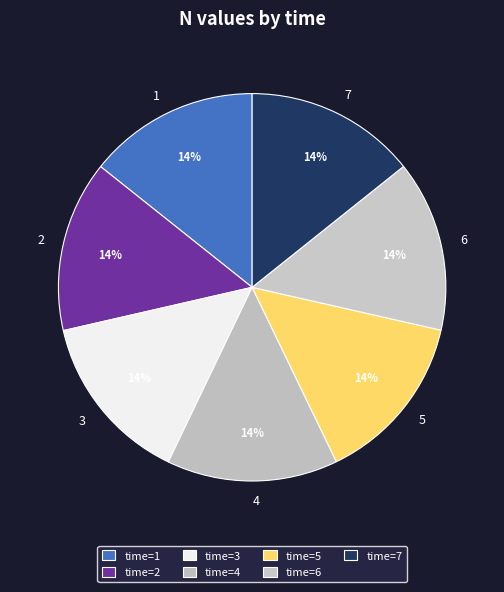

The 3 slice represents 24% of the pie. True or false?

False